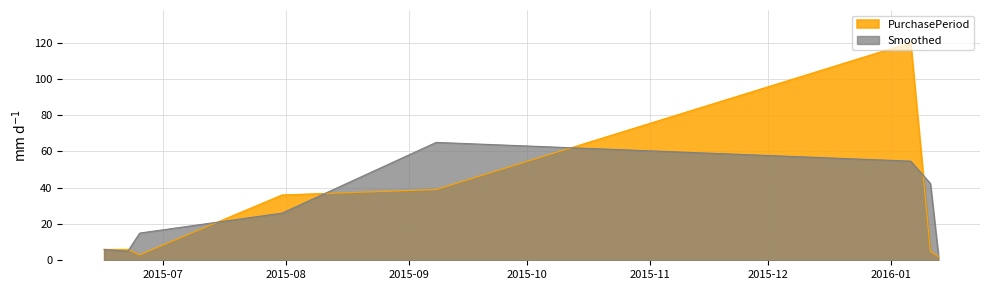

How many lines are shown in the chart?

2